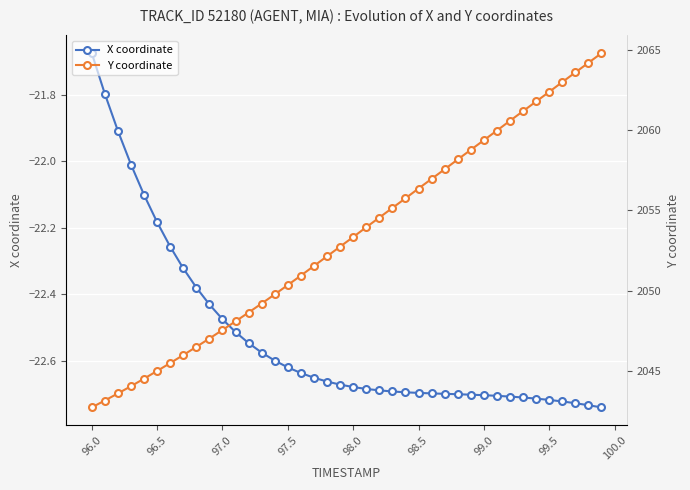

What is the maximum value for X coordinate?

-21.7